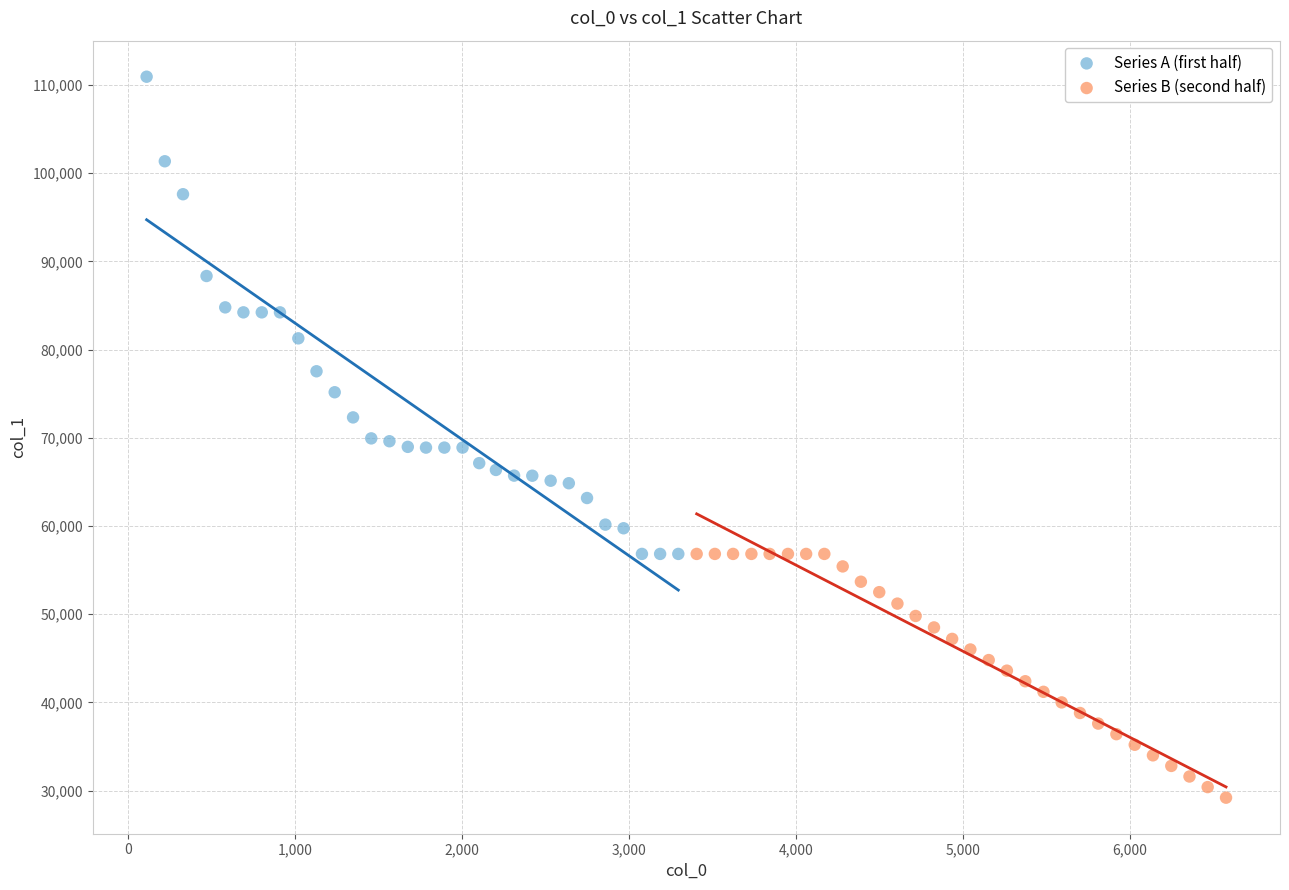

Which series has the widest spread of Y values?

Series A (first half)